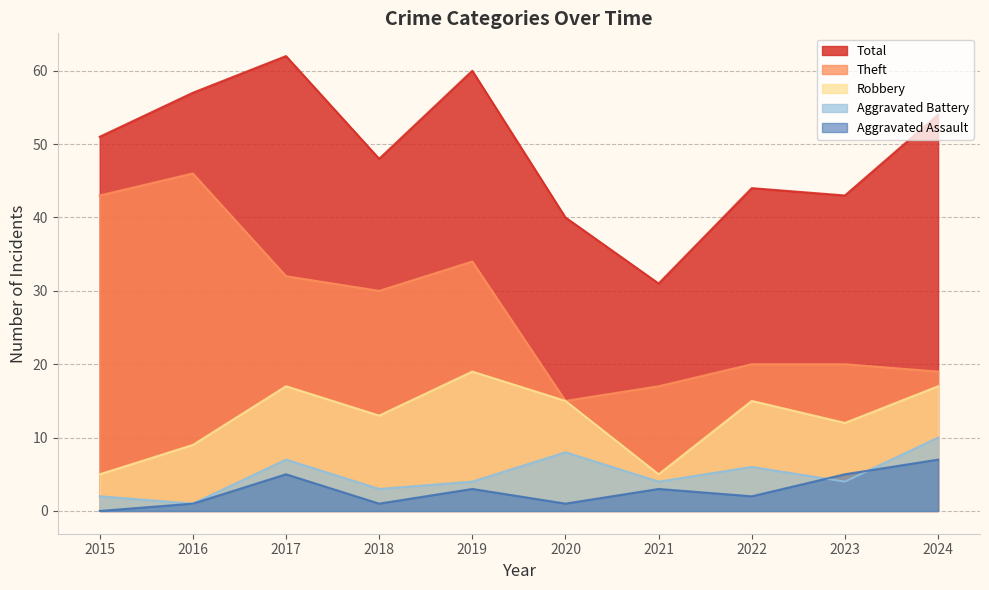

Where is the first local minimum for Aggravated Assault?

2018